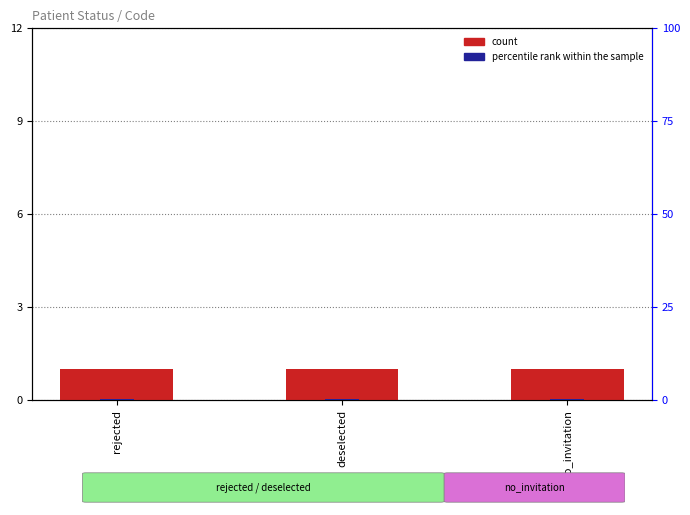

What is the label of the 2nd bar from the left?

deselected